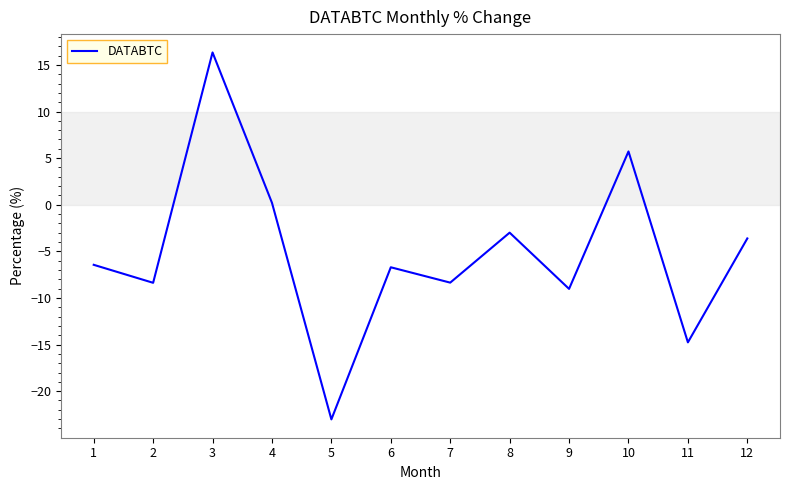

What is the difference between the values at 9 and 12?

5.4